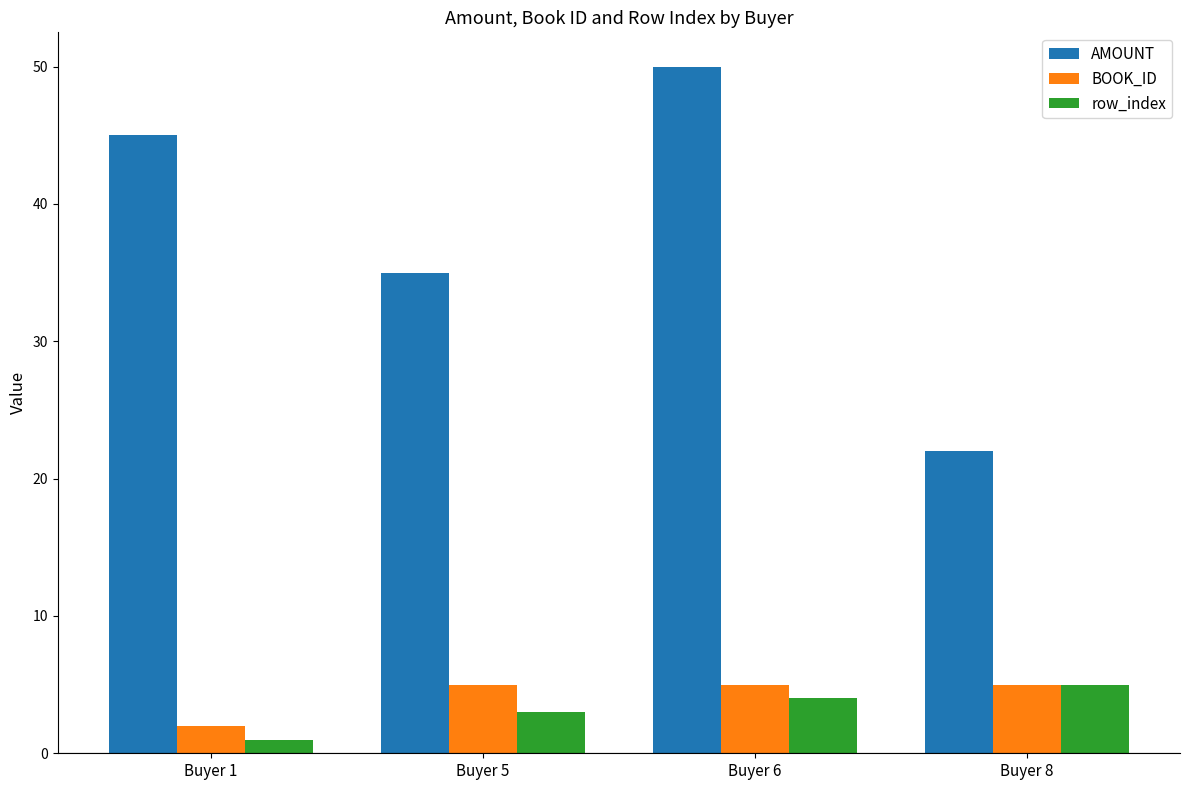

What is the difference between the maximum and minimum values in the row_index series?

4